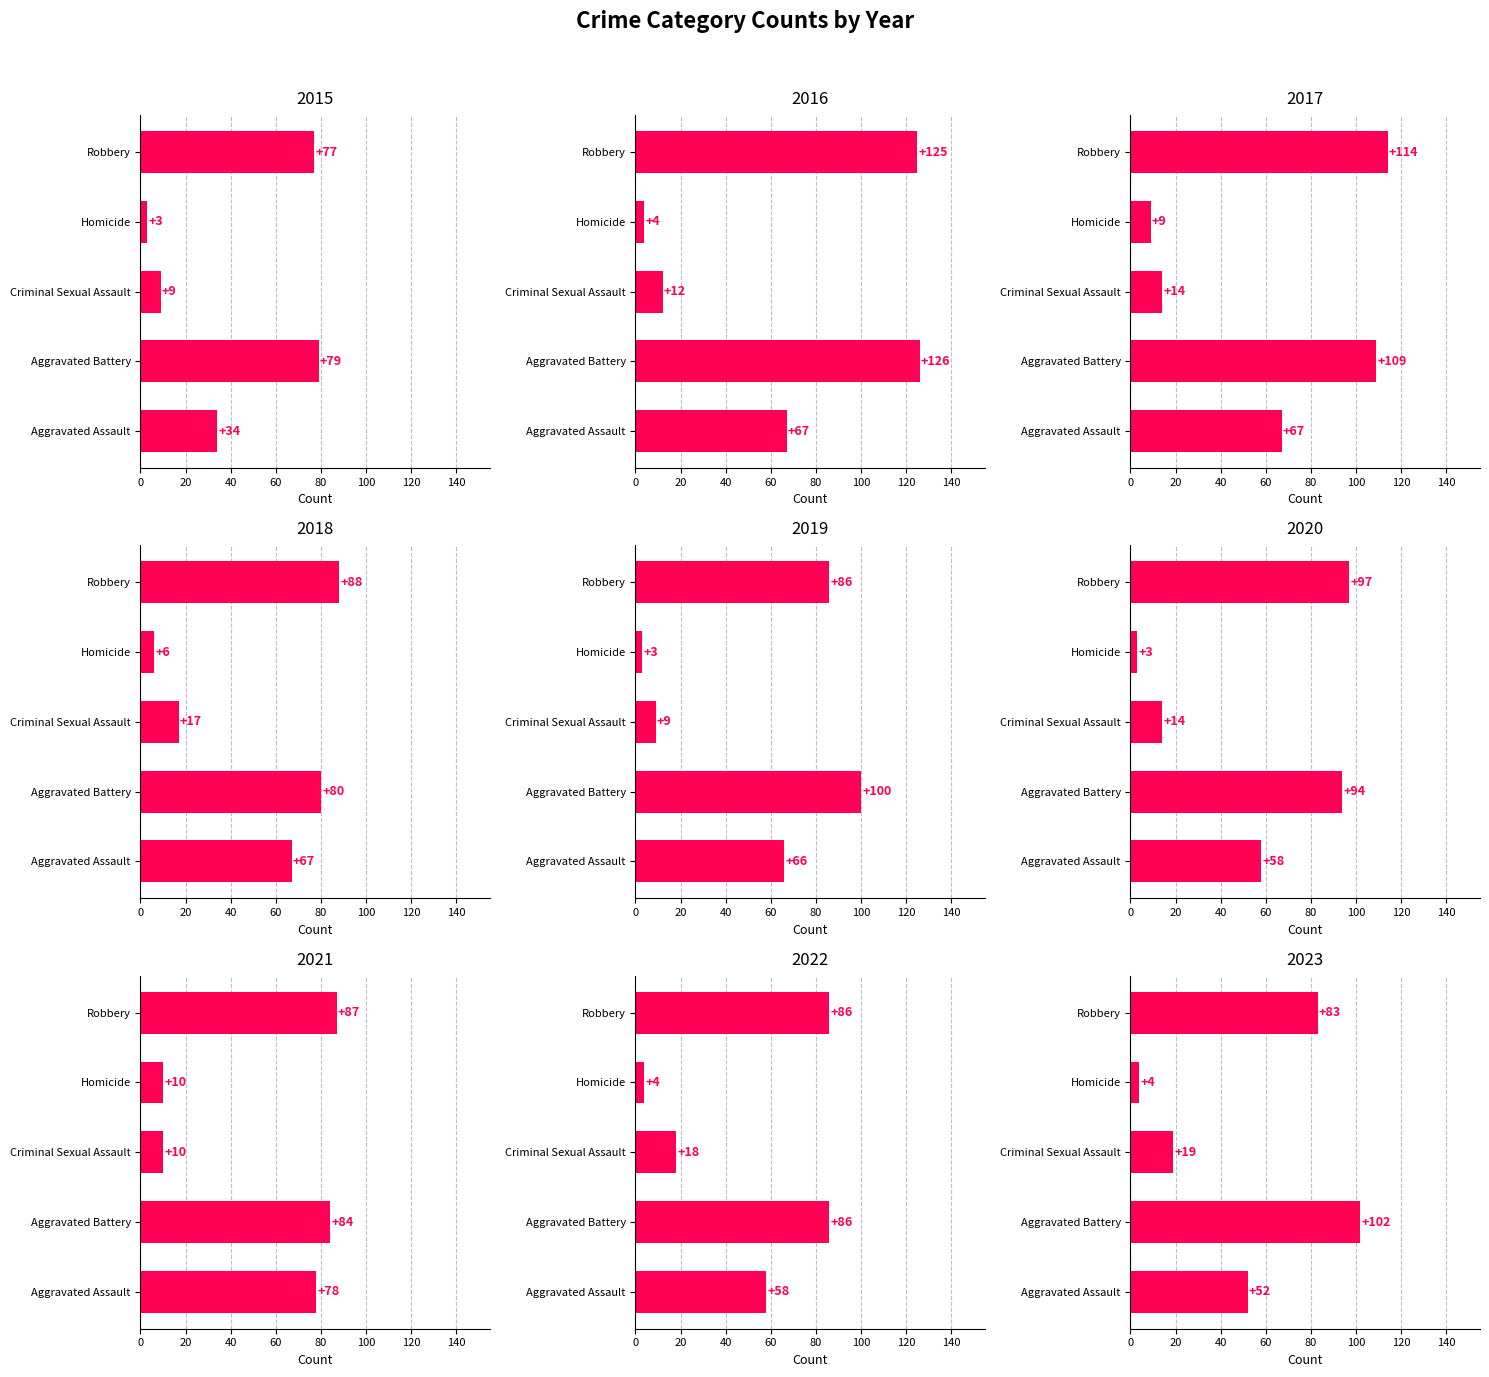

Are the bars horizontal?

Yes